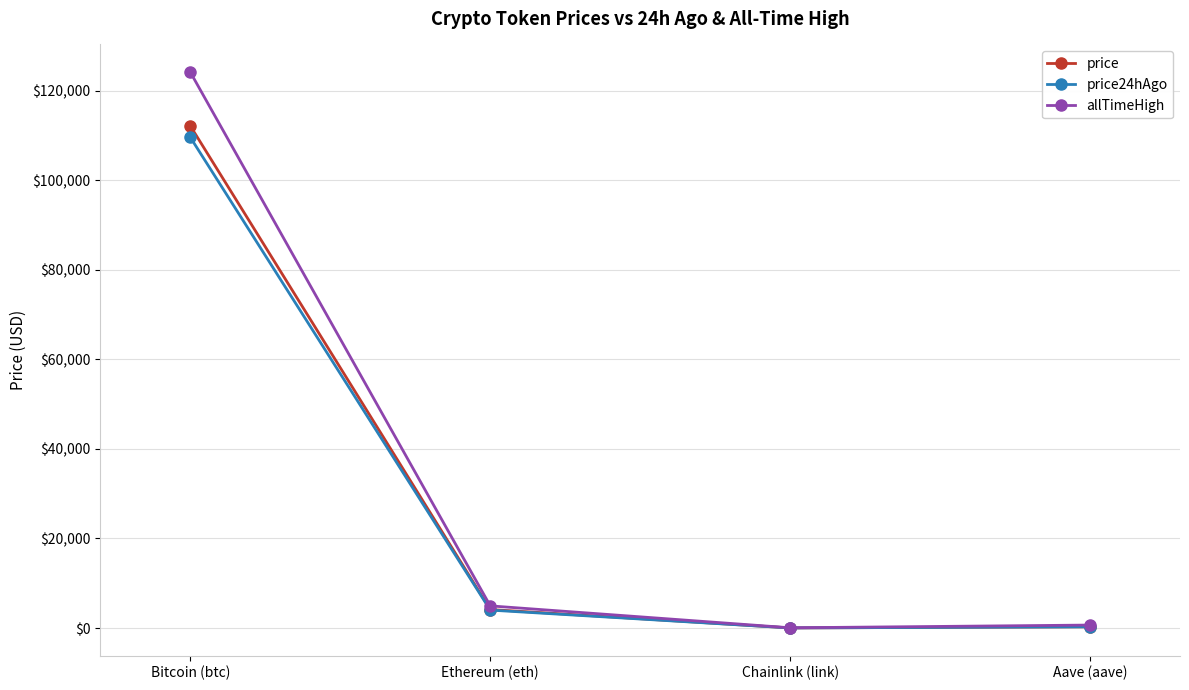

The price24hAgo series shows 109574.0 at Bitcoin (btc). True or false?

True